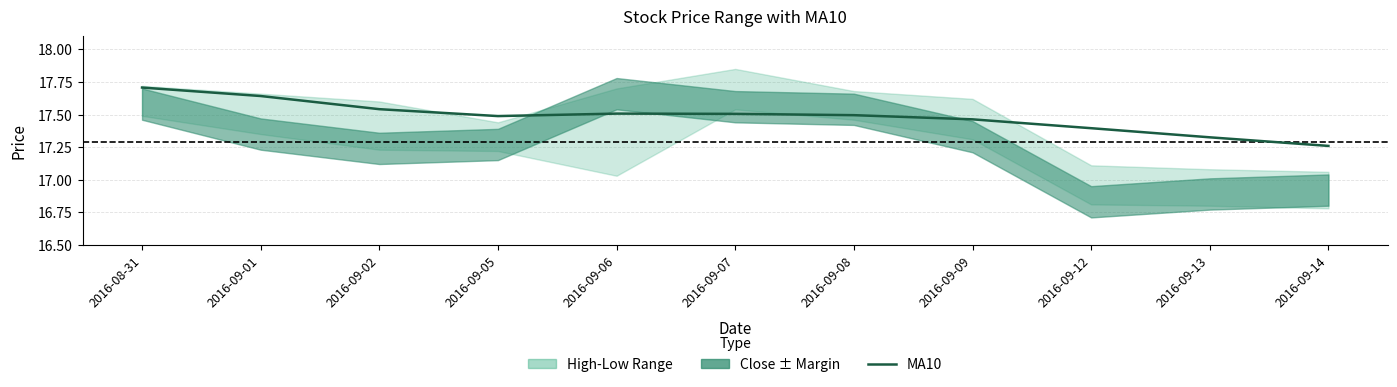

Is it true that the value at 2016-09-06 is 17.5?

True